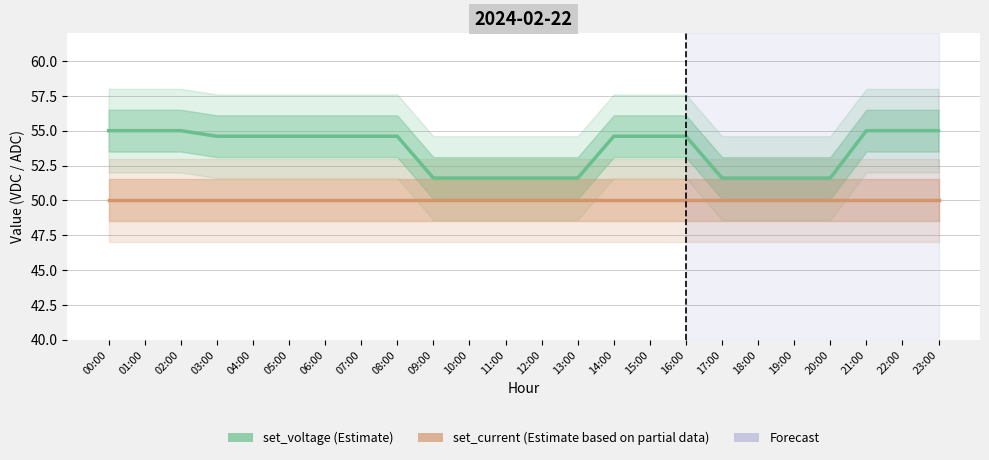

What is the sum of all set_voltage values?

1285.8